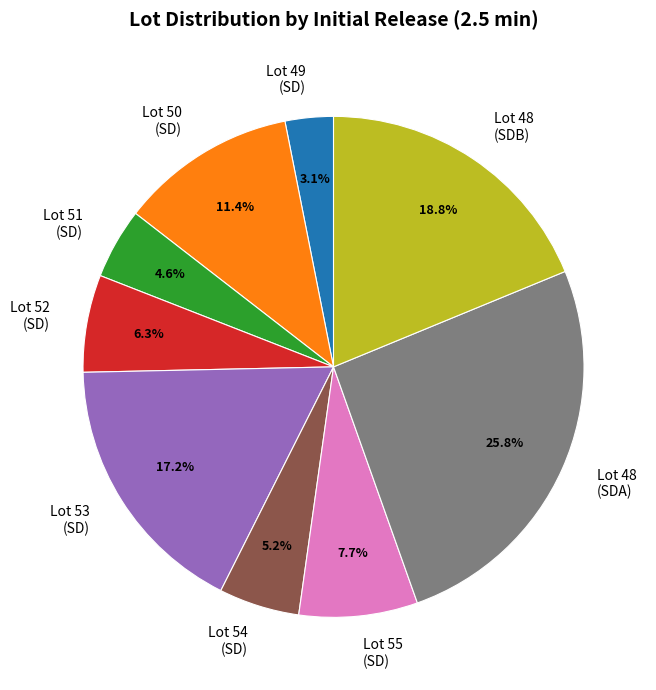

How many segments does this pie chart have?

9